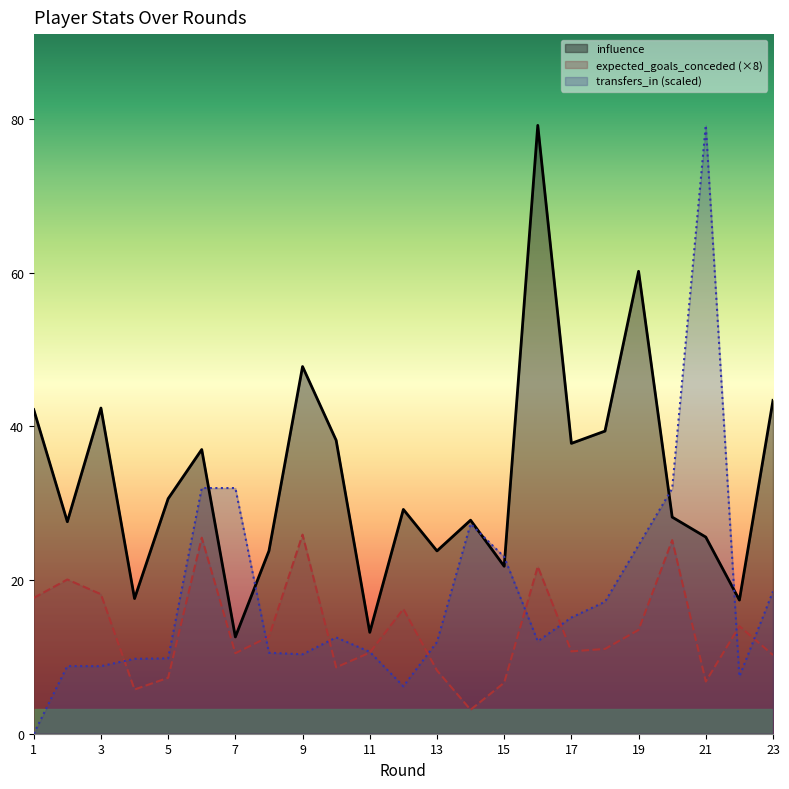

Is the value of influence at 9 greater than the value of expected_goals_conceded at 2?

Yes